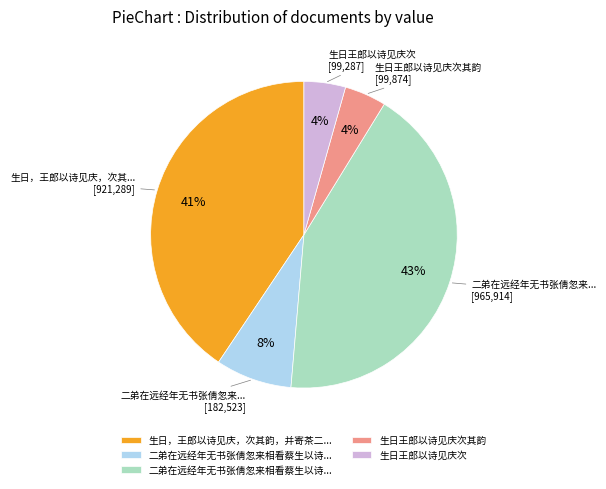

To the nearest percent, what is the average slice percentage?

20%